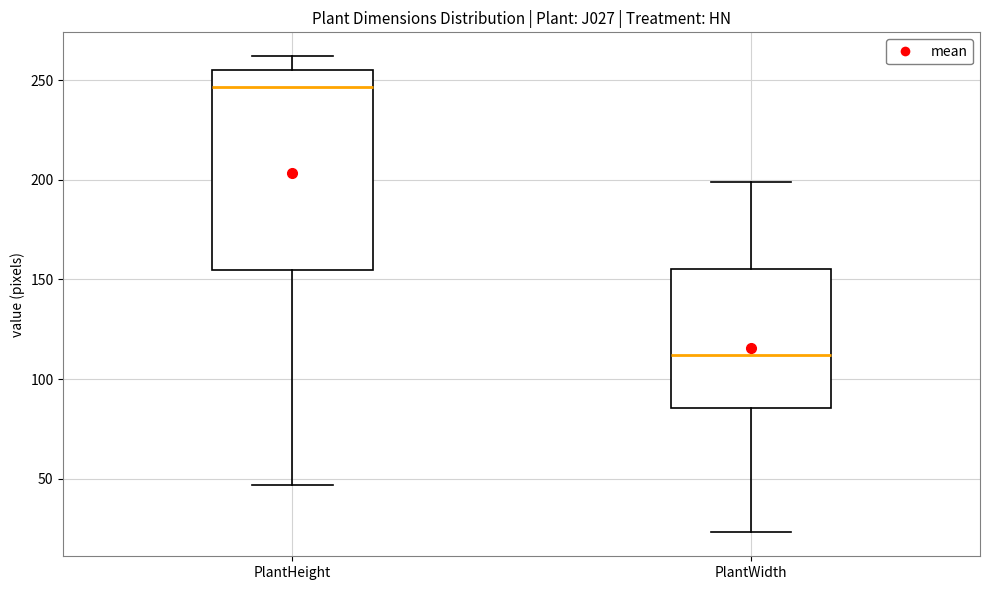

Which box's median line is the lowest?

PlantWidth